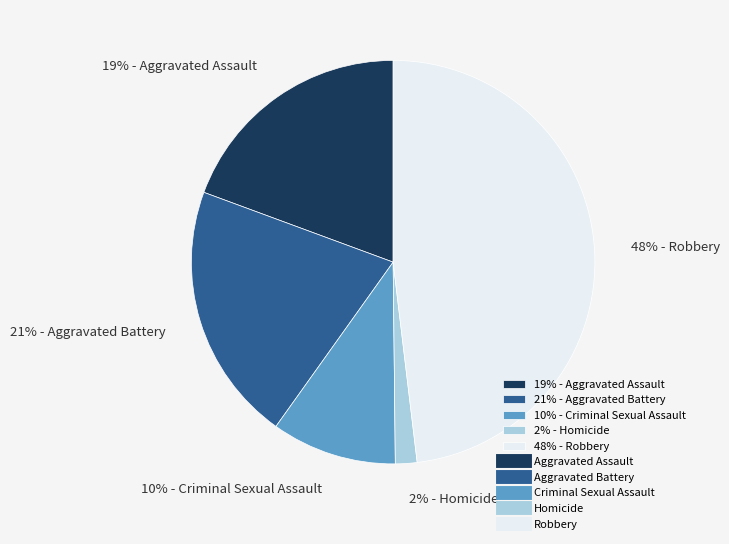

Is it true that 21% - Aggravated Battery is 10% of the pie?

False